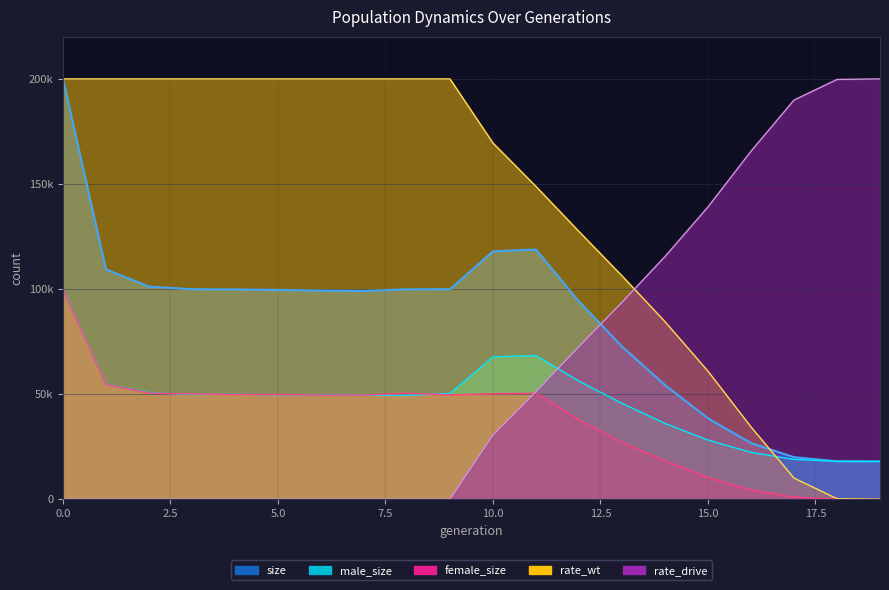

What is the difference between the maximum and minimum values in the rate_drive series?

200000.0